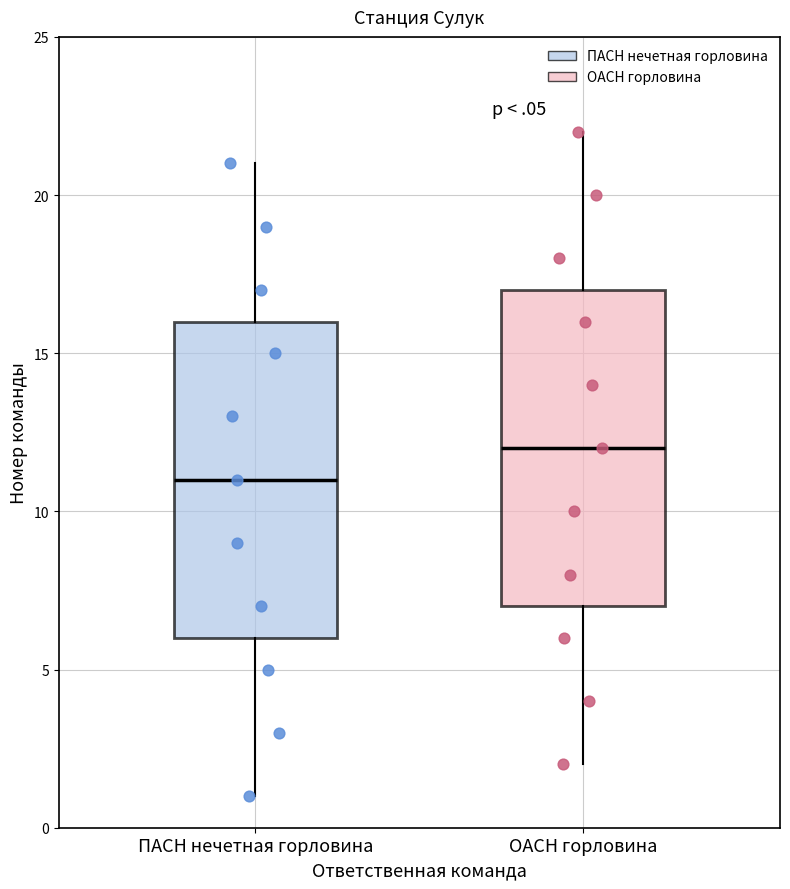

Where does the upper whisker of the box for ОАСН горловина end on the y-axis? The values are not printed on the chart, so give them approximately, as read against the axis.

22